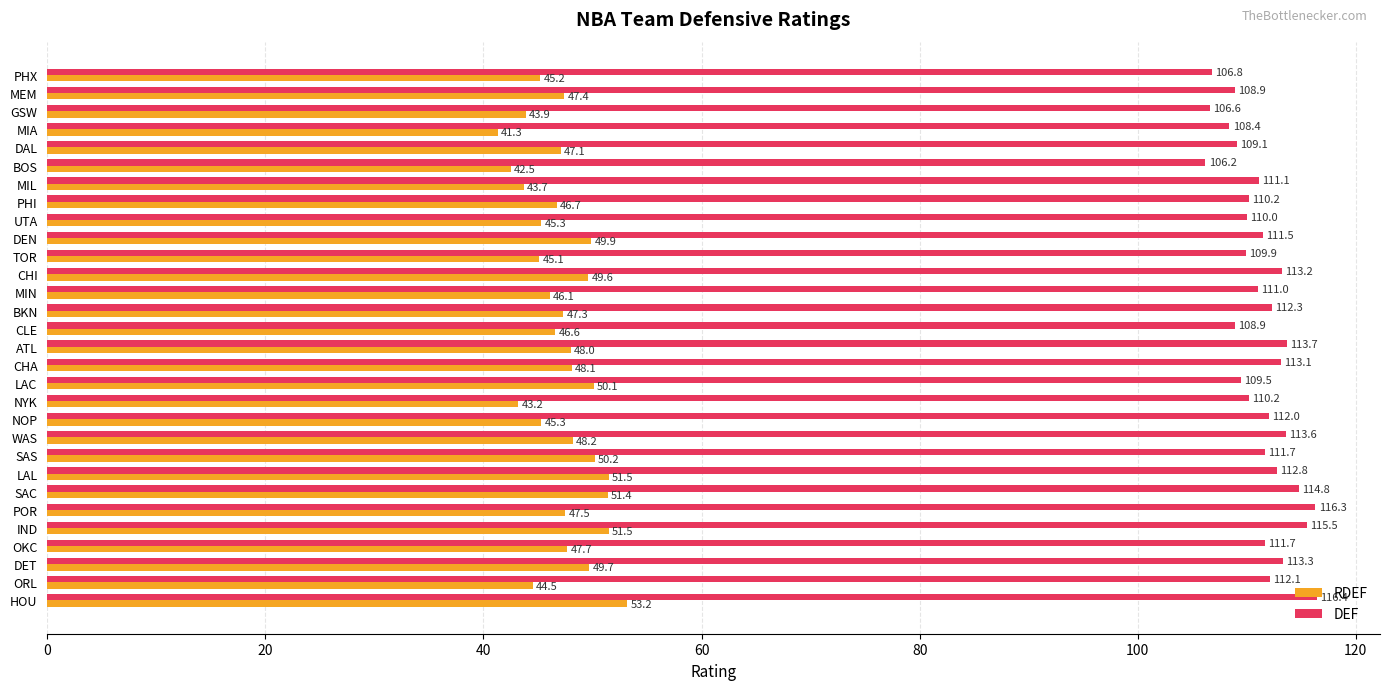

List the series in order of their peak value, lowest first.

RDEF, DEF